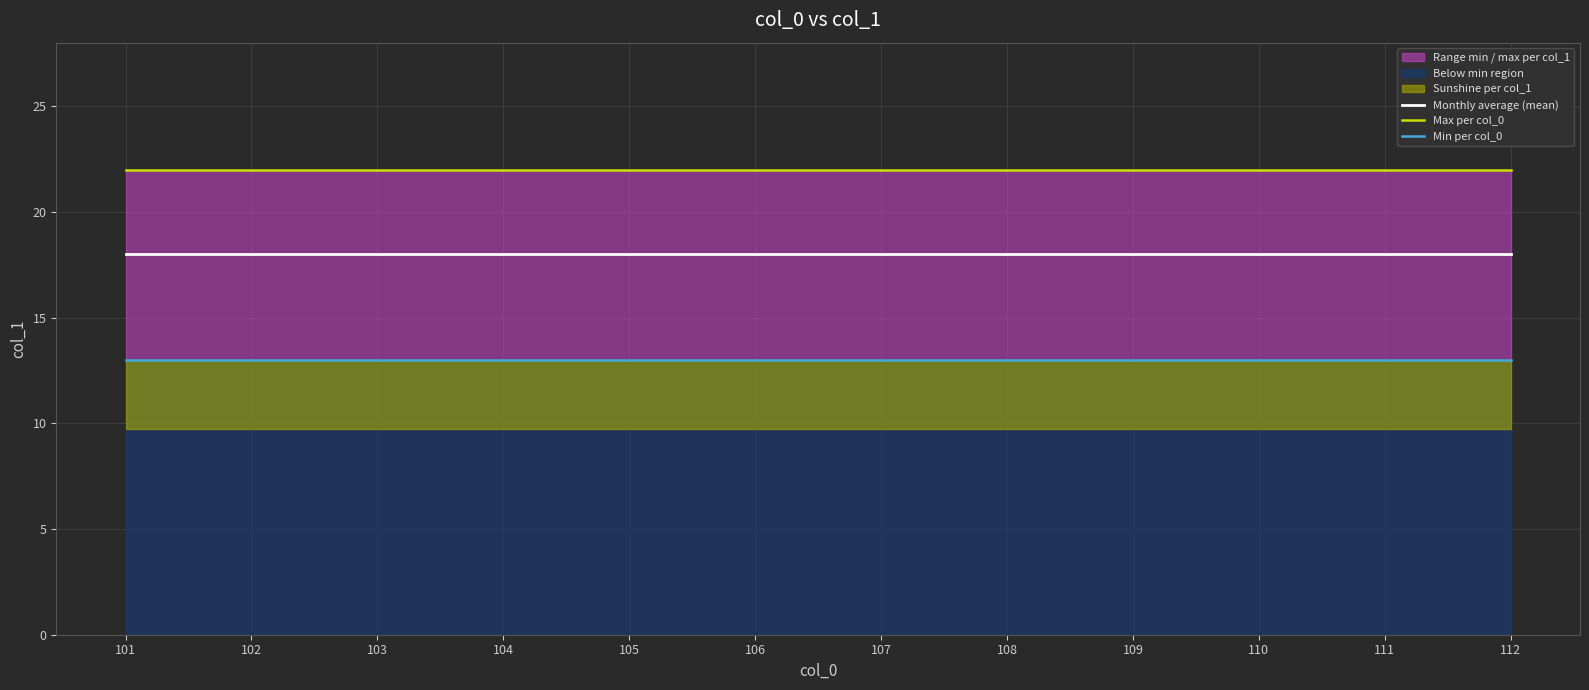

Rank the series by their maximum value, from lowest to highest.

Min per col_0, Monthly average (mean), Max per col_0